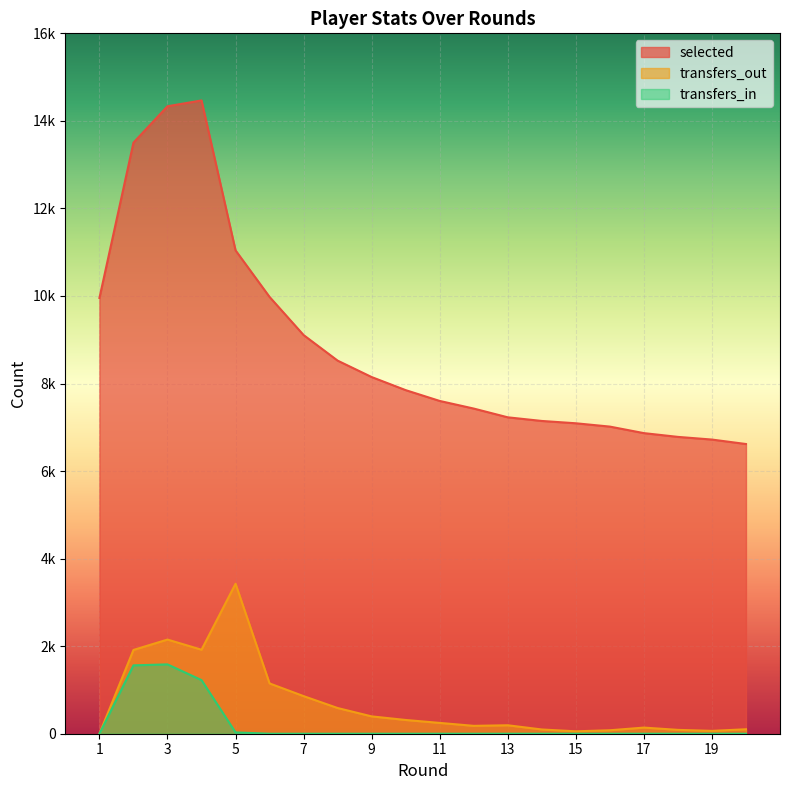

True or false: selected and transfers_in cross at least once.

False